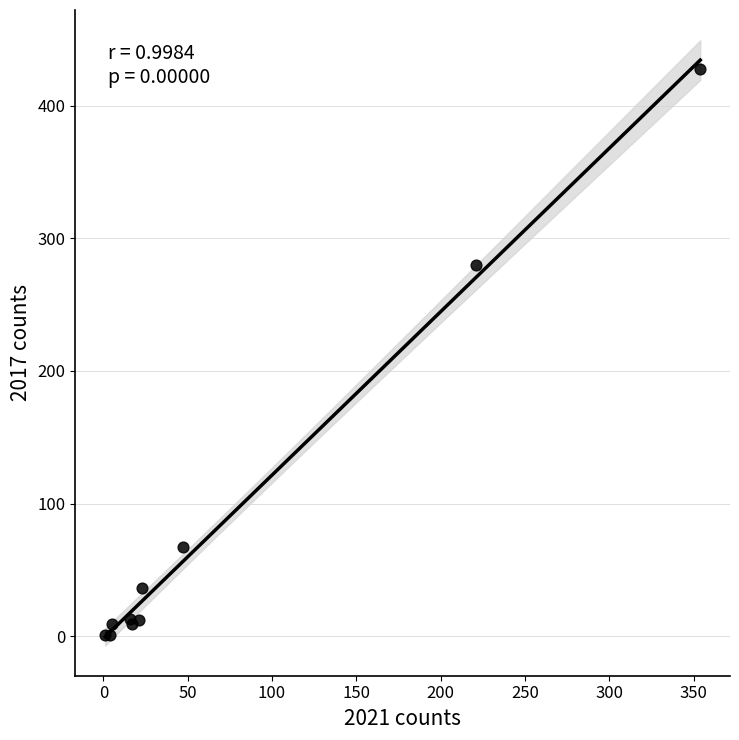

What Y value in the scatter plot is closest to 214?

280